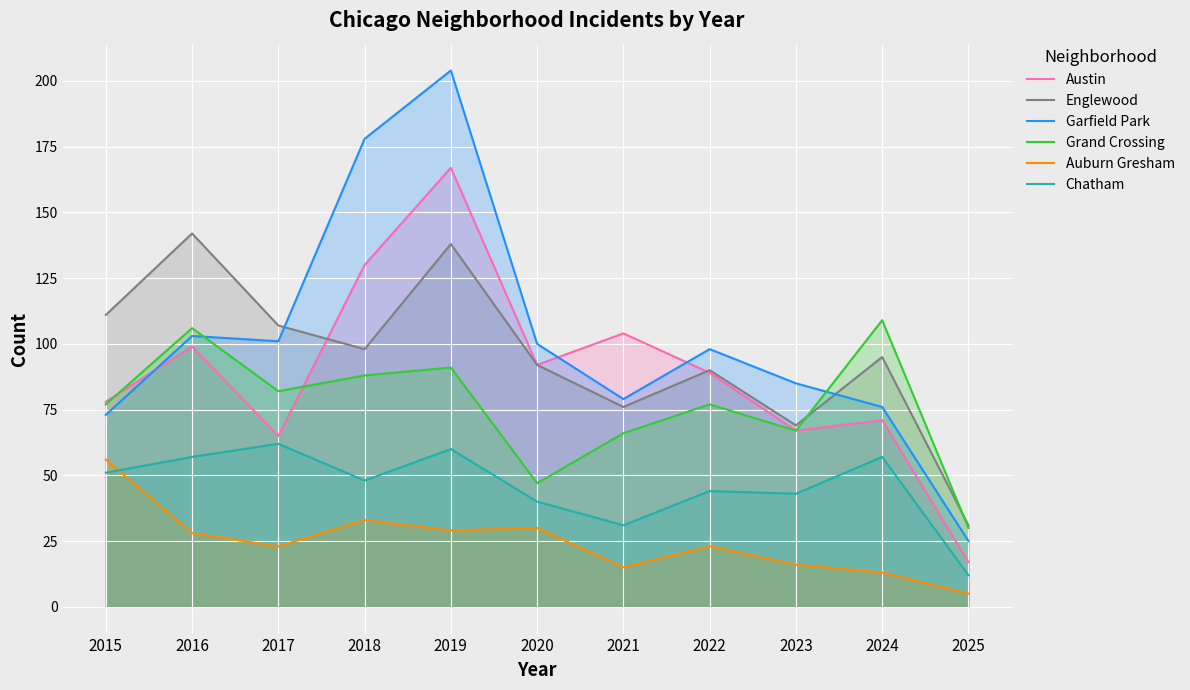

What is the difference between the Chatham values at 2020 and 2019?

20